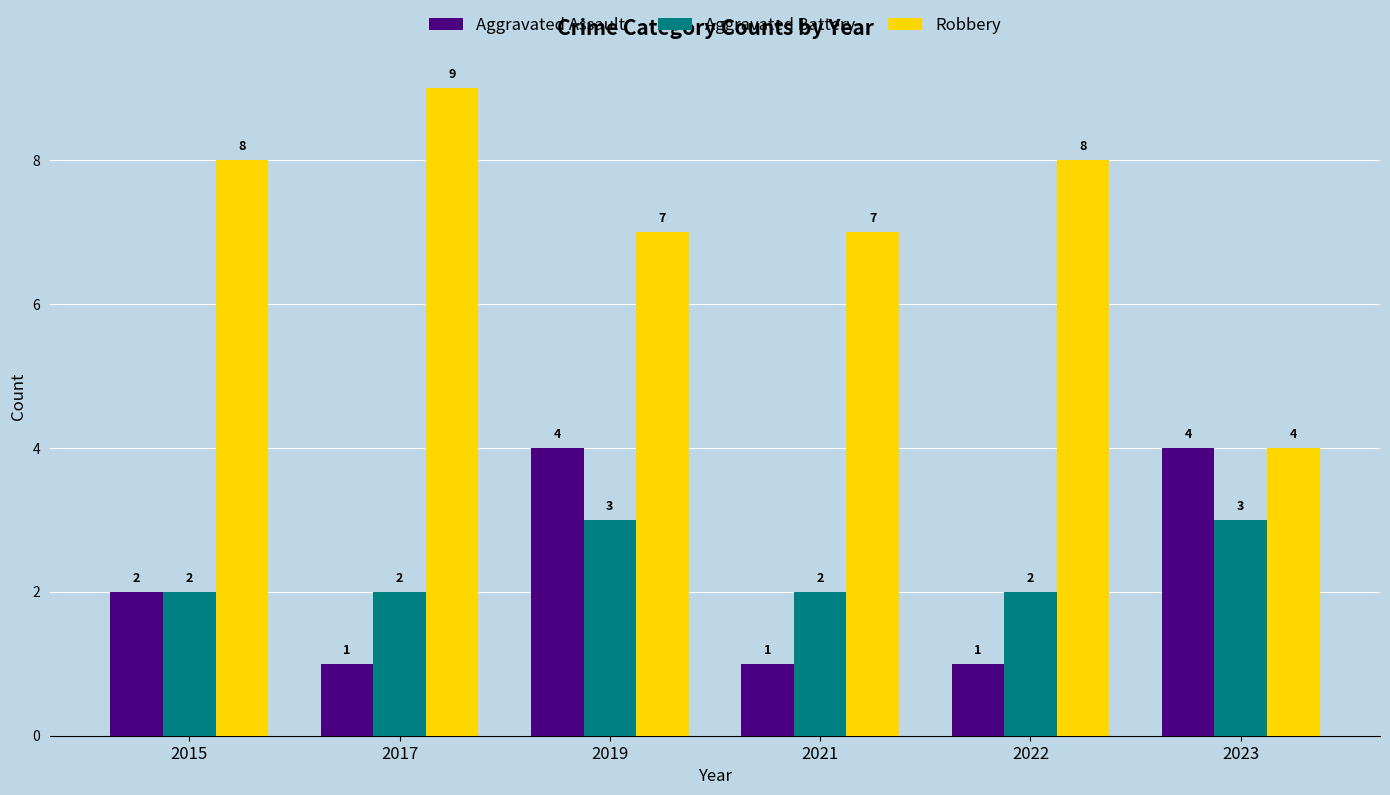

Which series has the largest range (max minus min)?

Robbery